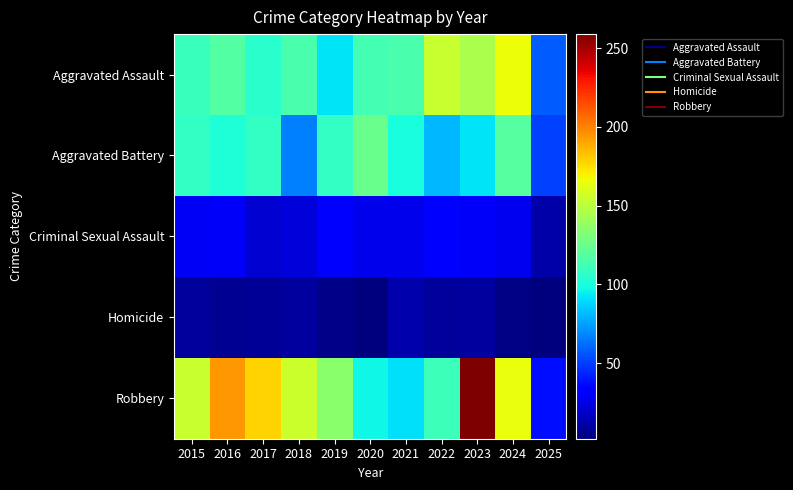

At how many categories does at least one series exceed 253?

1